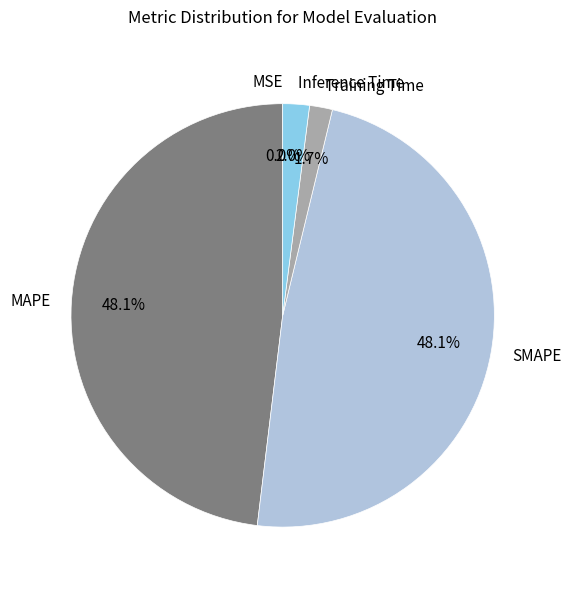

What percentage is NOT represented by Training Time?

98.3%